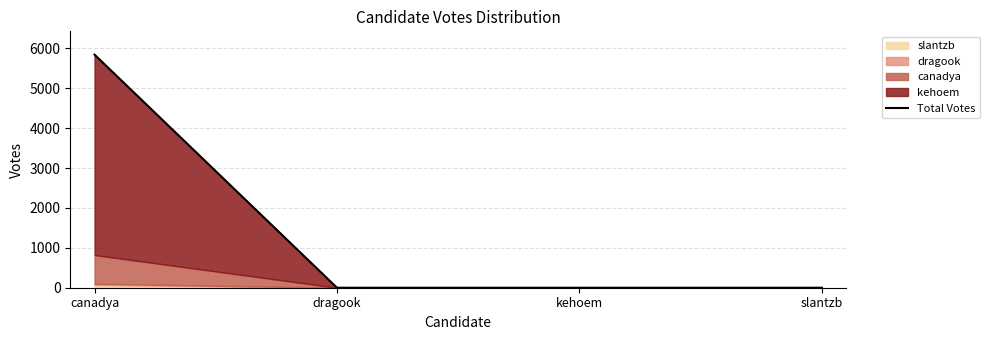

How many values are between 0 and 5843?

4